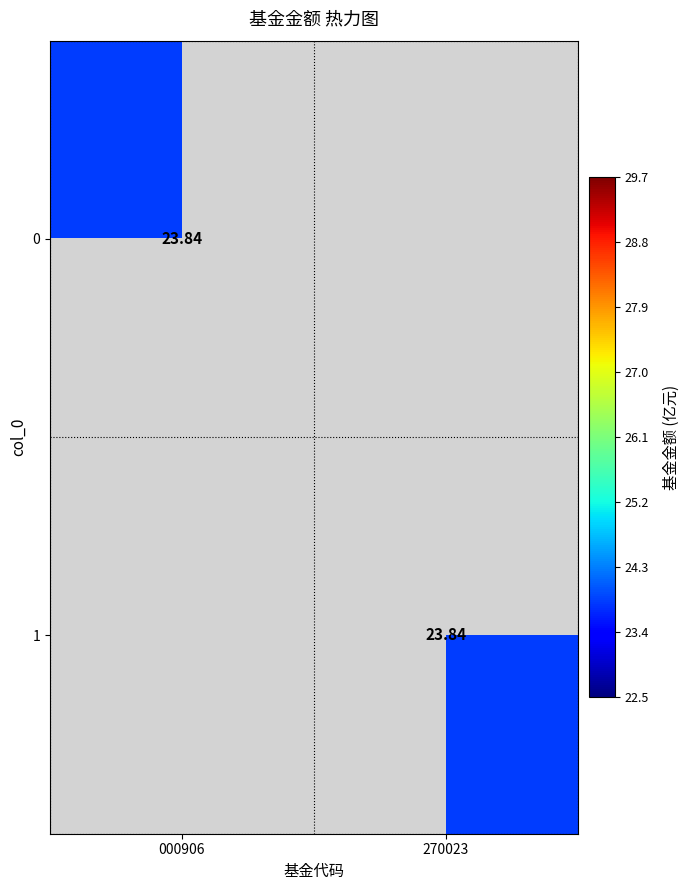

What is the greatest value displayed?

23.8